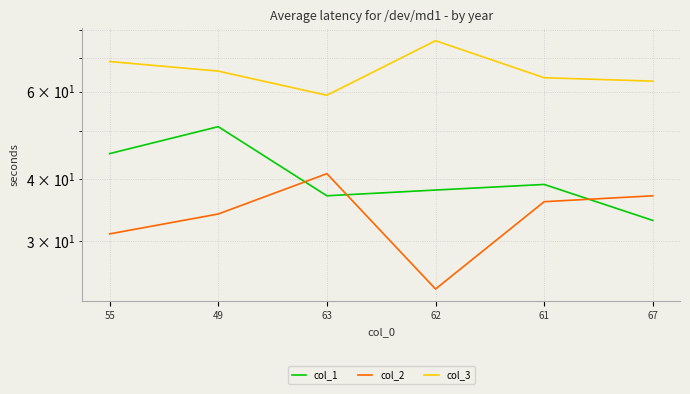

Is the value of col_2 at 67 greater than the value of col_1 at 67?

Yes